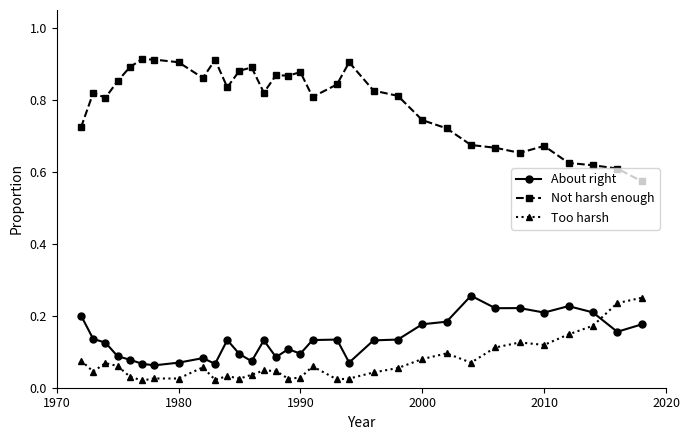

At how many categories does at least one series exceed 0?

32